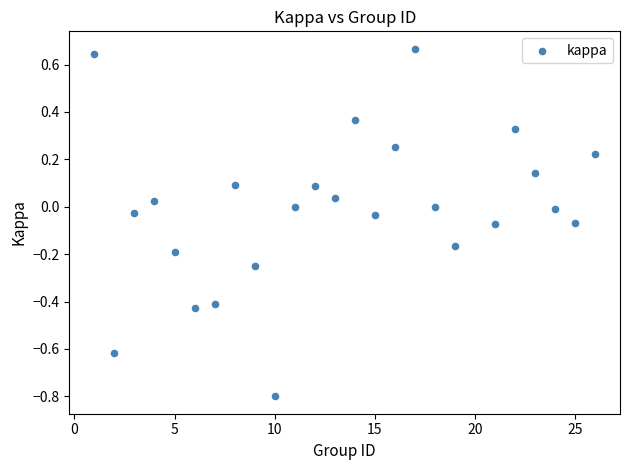

What is the range of X values (max minus min)?

25.0